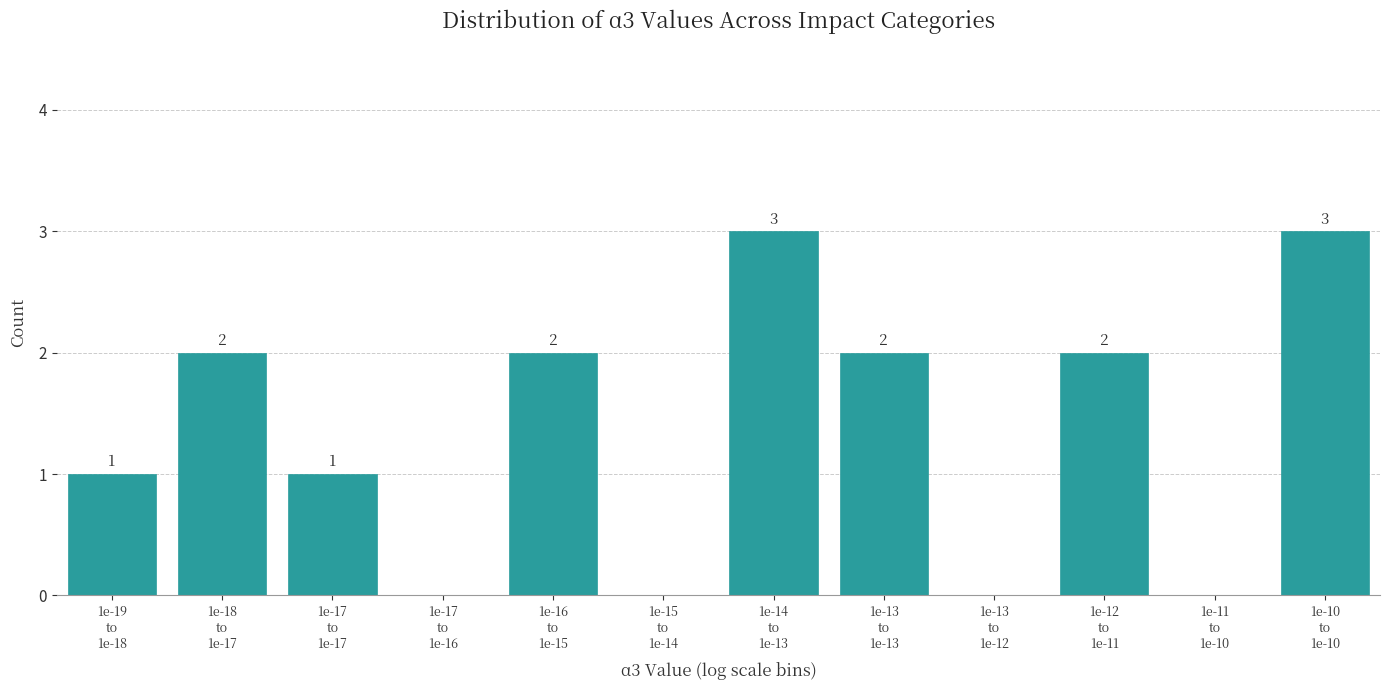

What is the sum of all values?

16